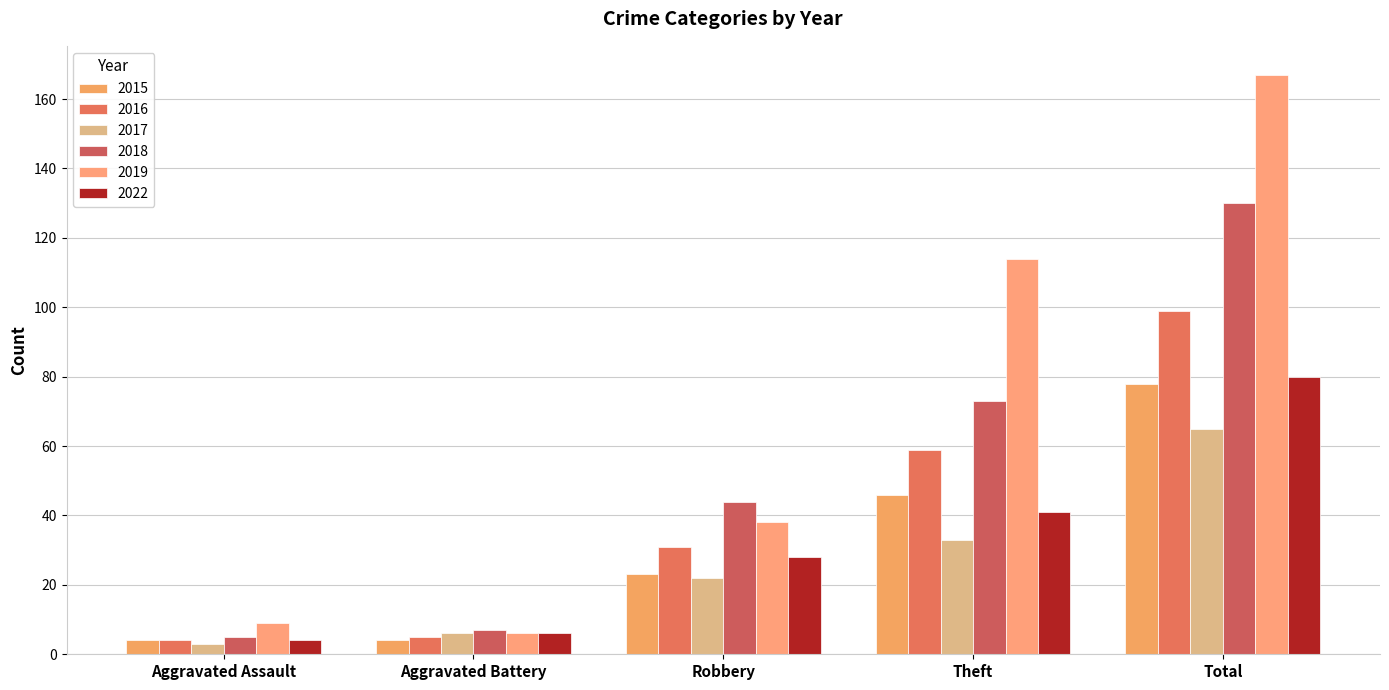

At which category is the sum across all series the highest?

Total